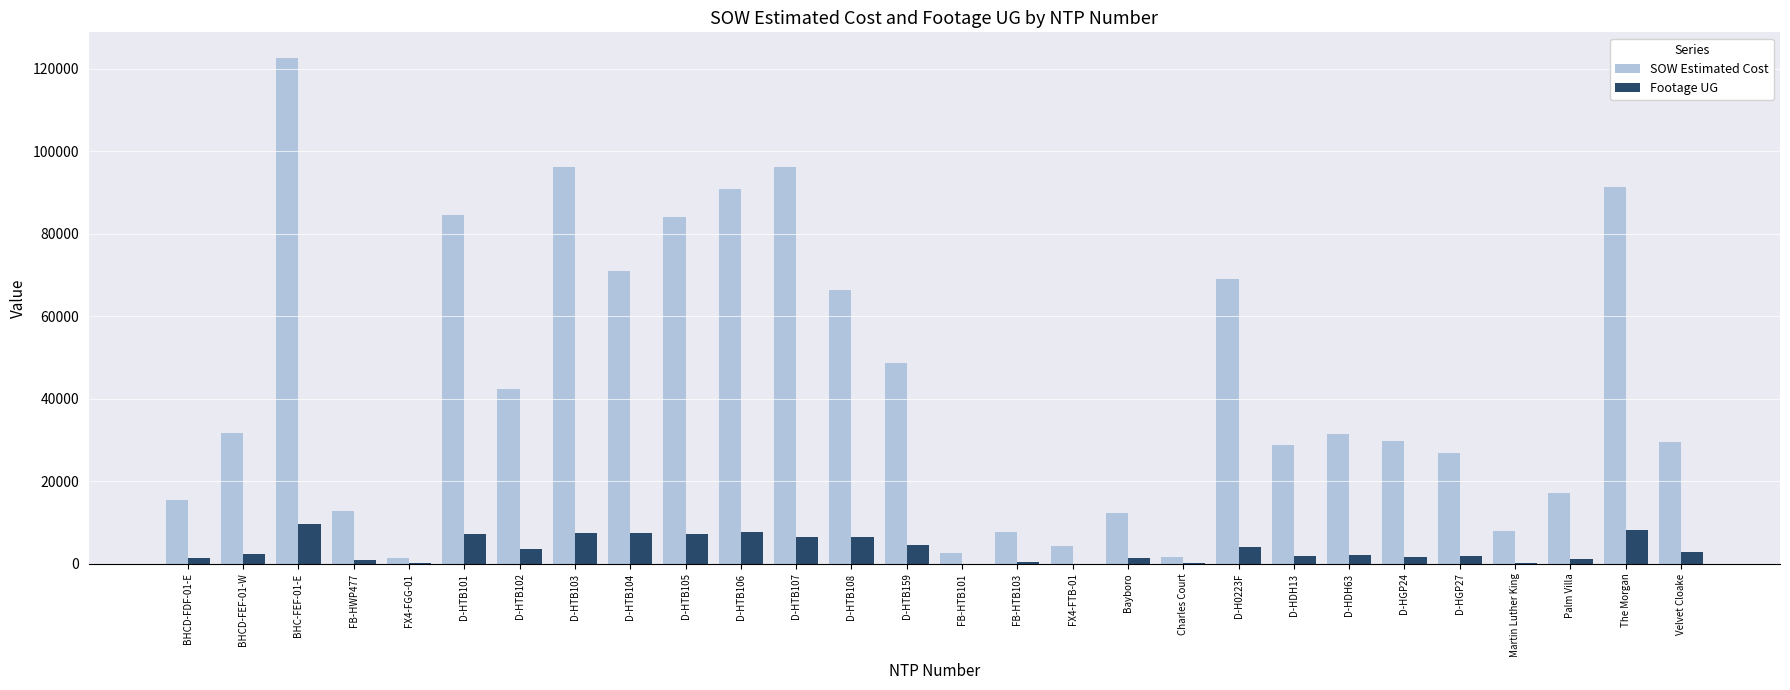

True or false: Footage UG has a value of 6542.0 at D-HTB108.

True